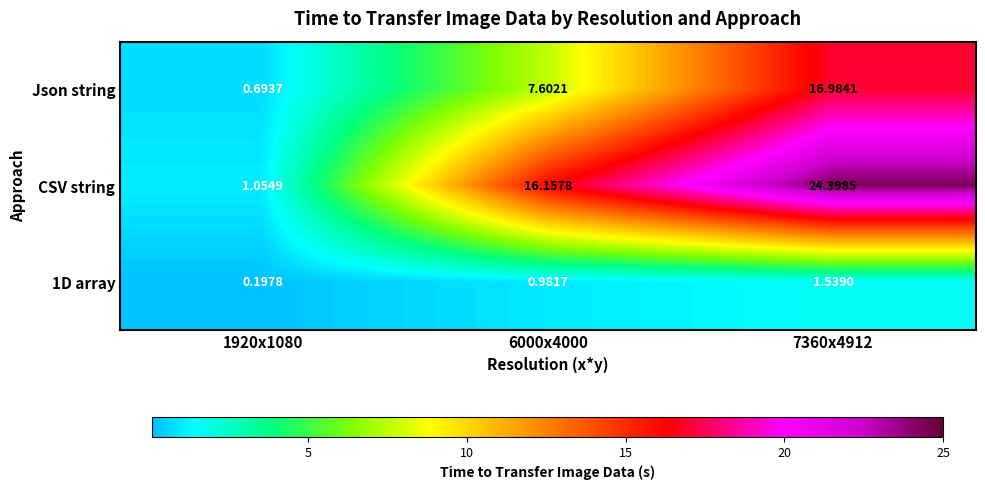

How many categories are shown in the chart?

3